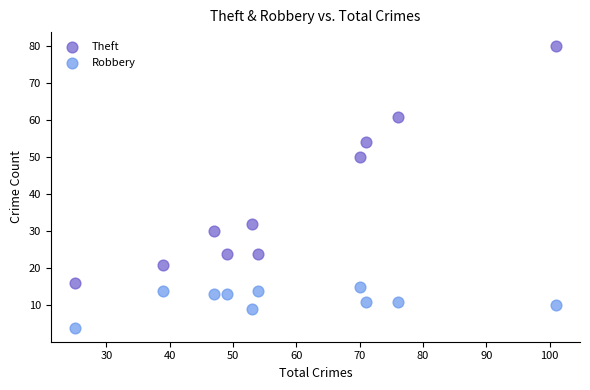

Across all data points, what is the range of Y values (max minus min)?

76